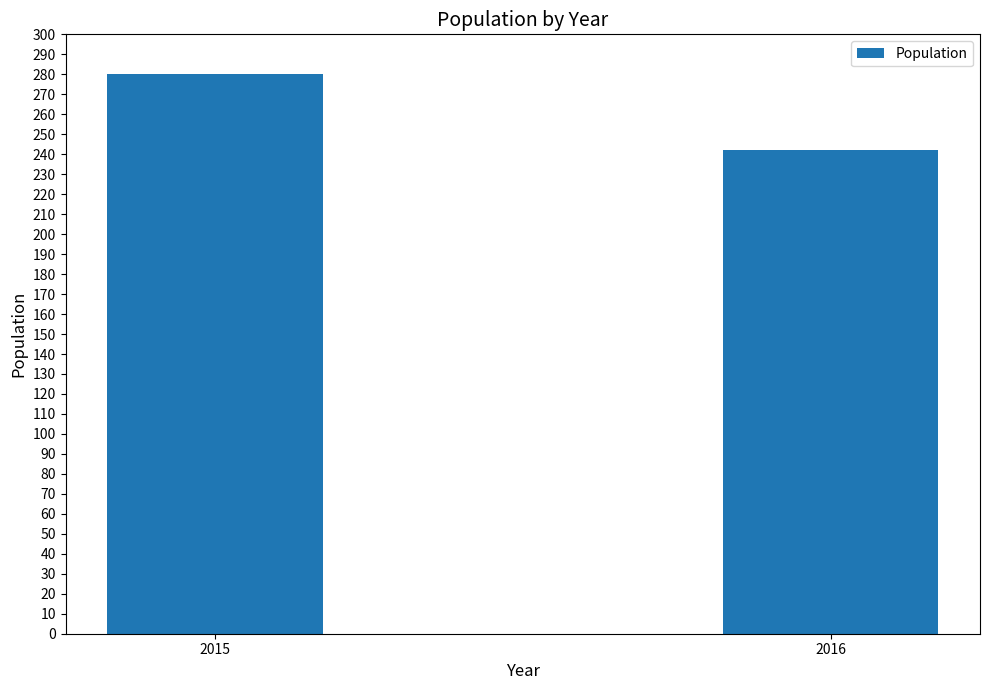

Reading left to right, list all the values displayed in this chart.

2015=280	2016=242